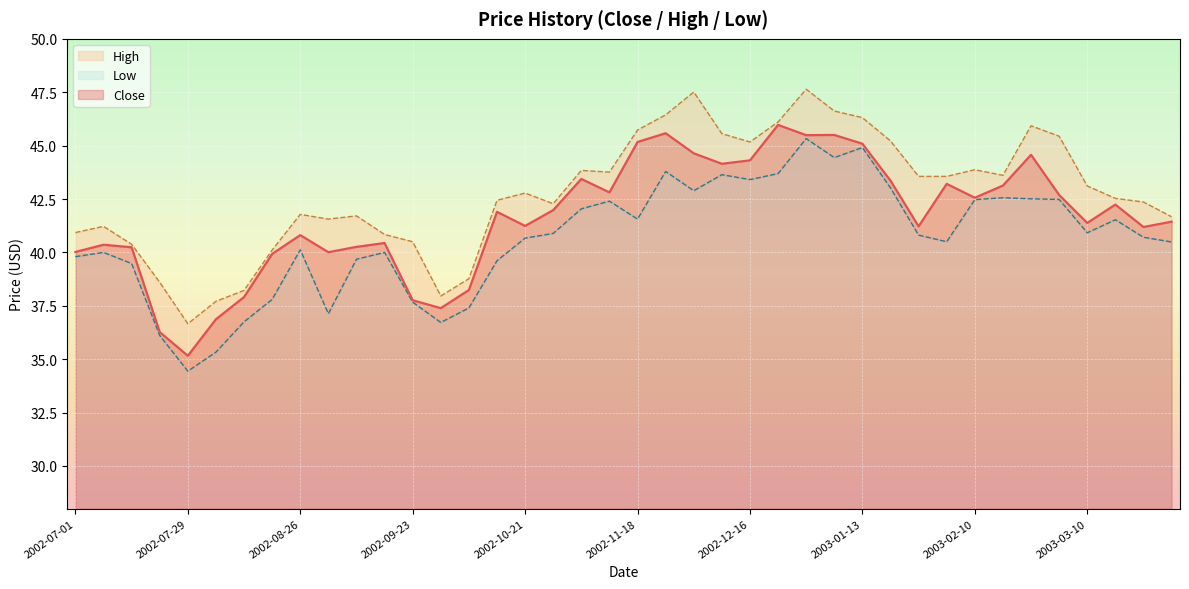

How many interior local valleys does the Low series have?

9